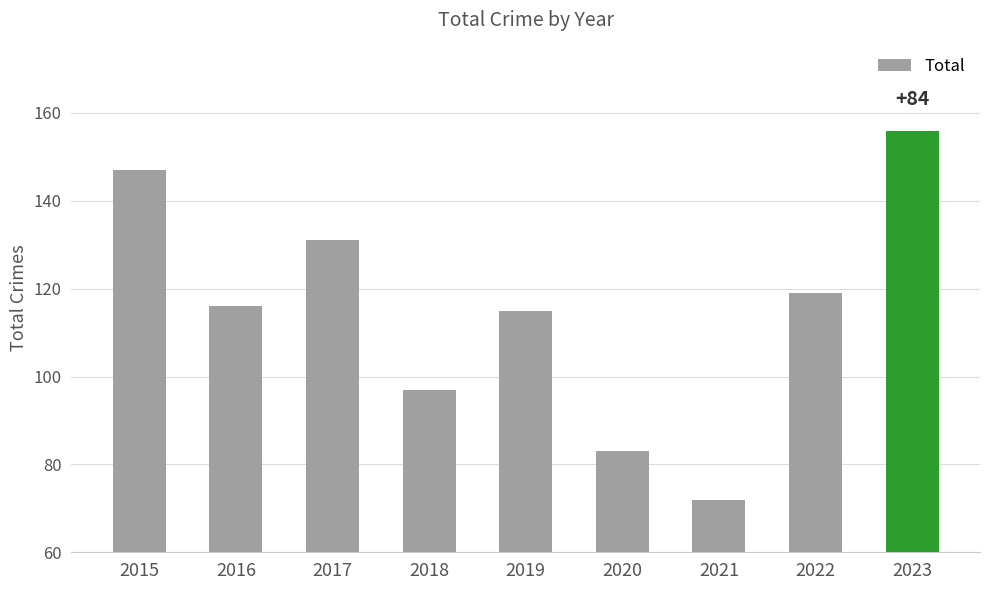

At which label is the value closest to 114?

2019